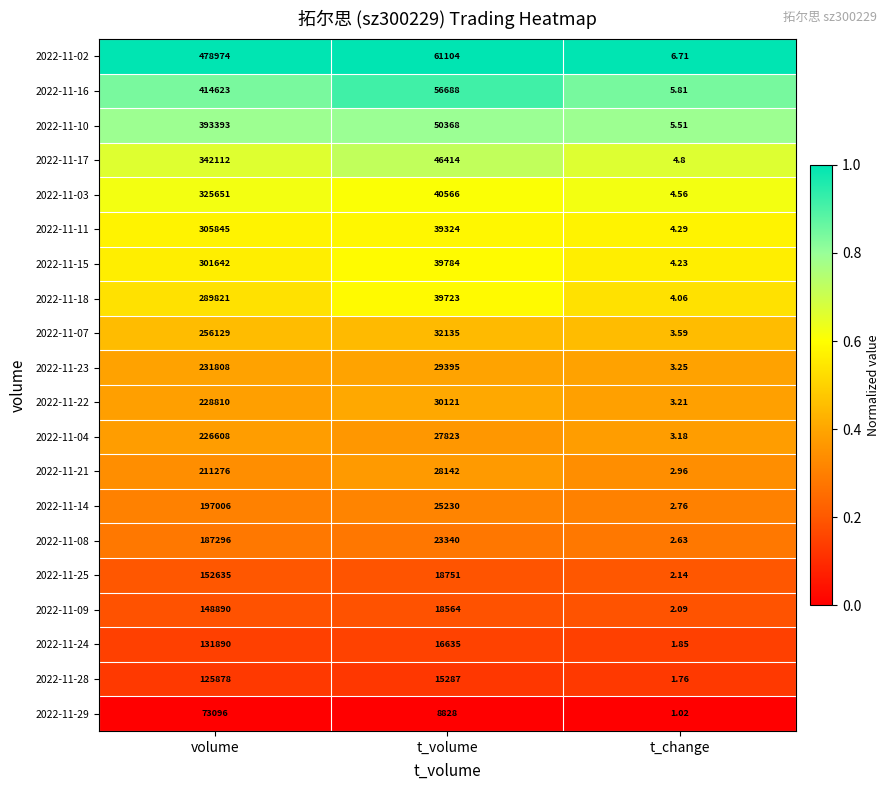

Is the value of 2022-11-23 at volume greater than the value of 2022-11-03 at t_volume?

Yes